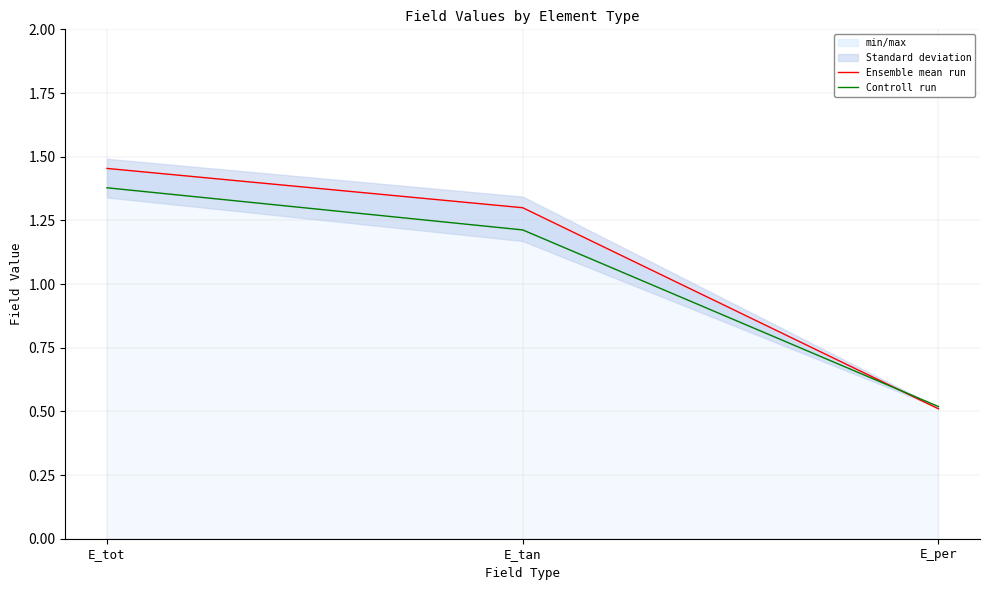

How many values in the Ensemble mean run series exceed 1?

2